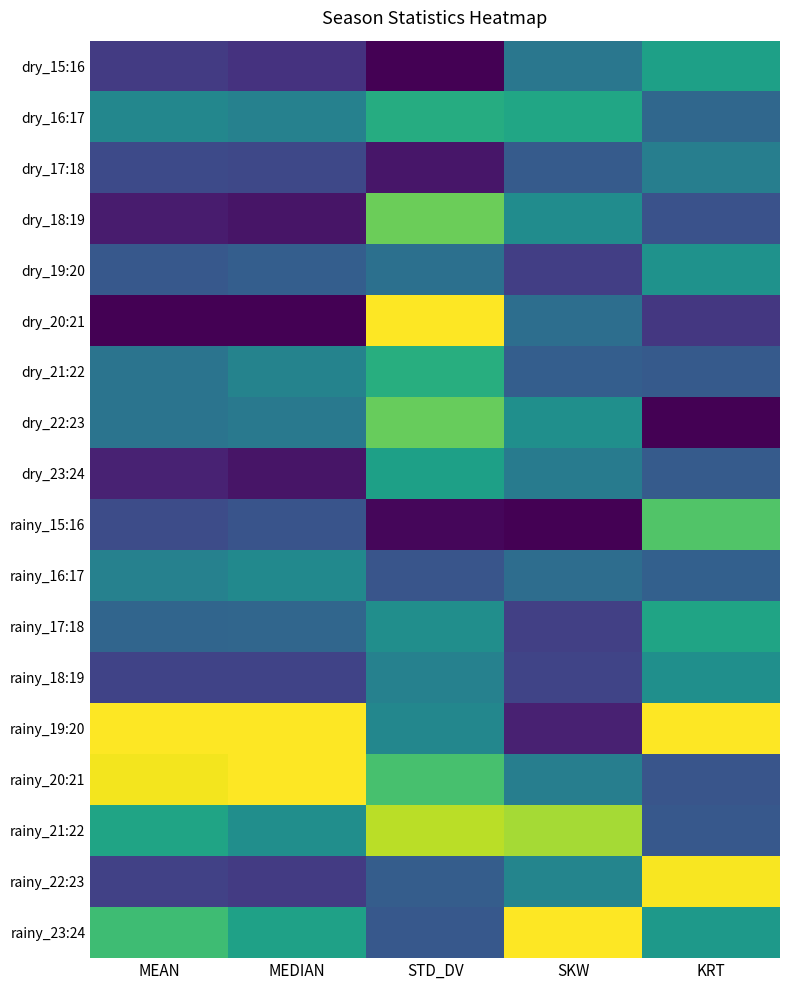

Which series has the largest range (max minus min)?

dry_20:21